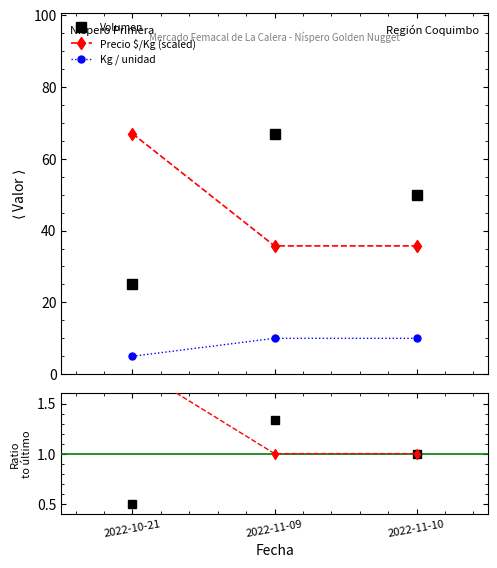

What is the value of the Volumen point at the 2nd from the left?

67.0